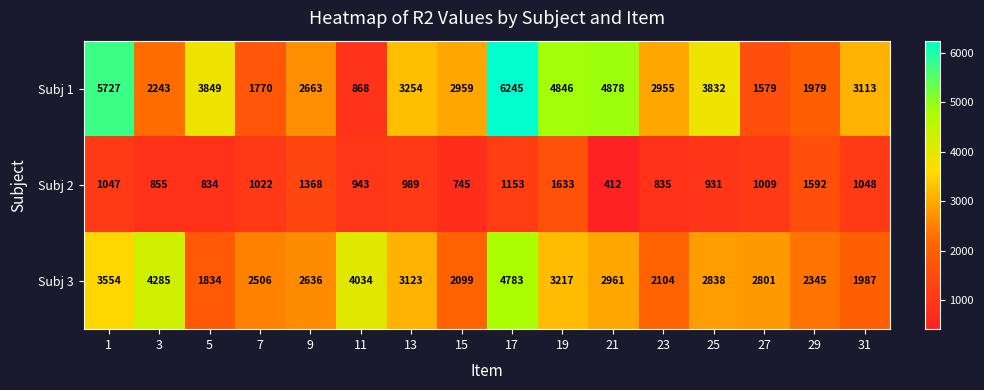

Which series changed the most between 19 and 23?

Subj 1